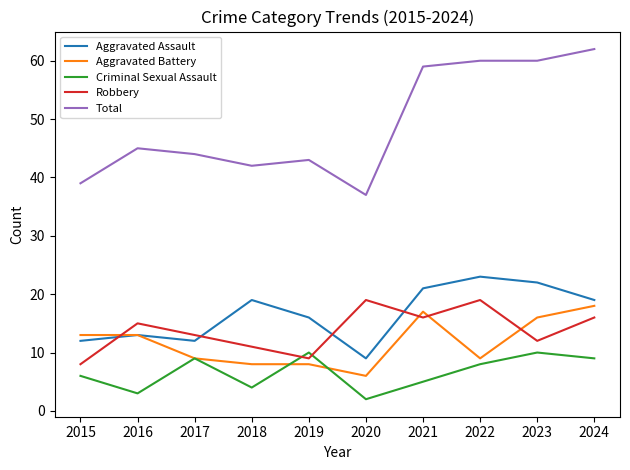

The value of Robbery at 2021 is 16. True or false?

True